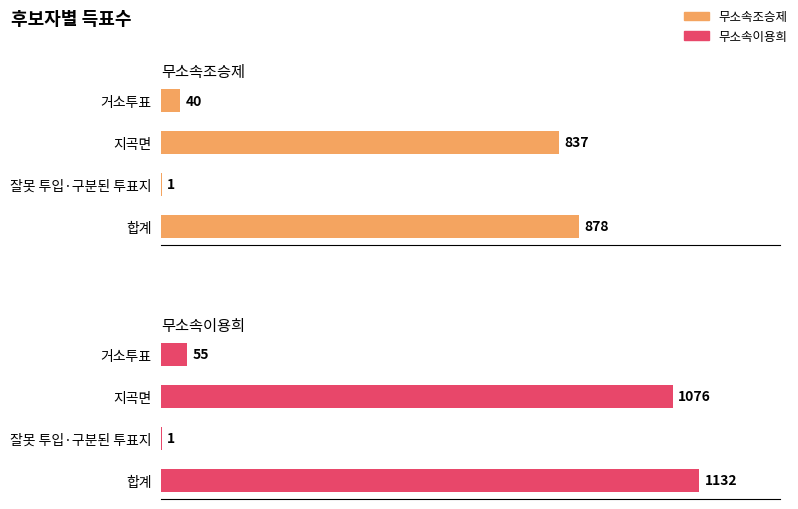

Which series has the widest spread of values?

무소속이용희